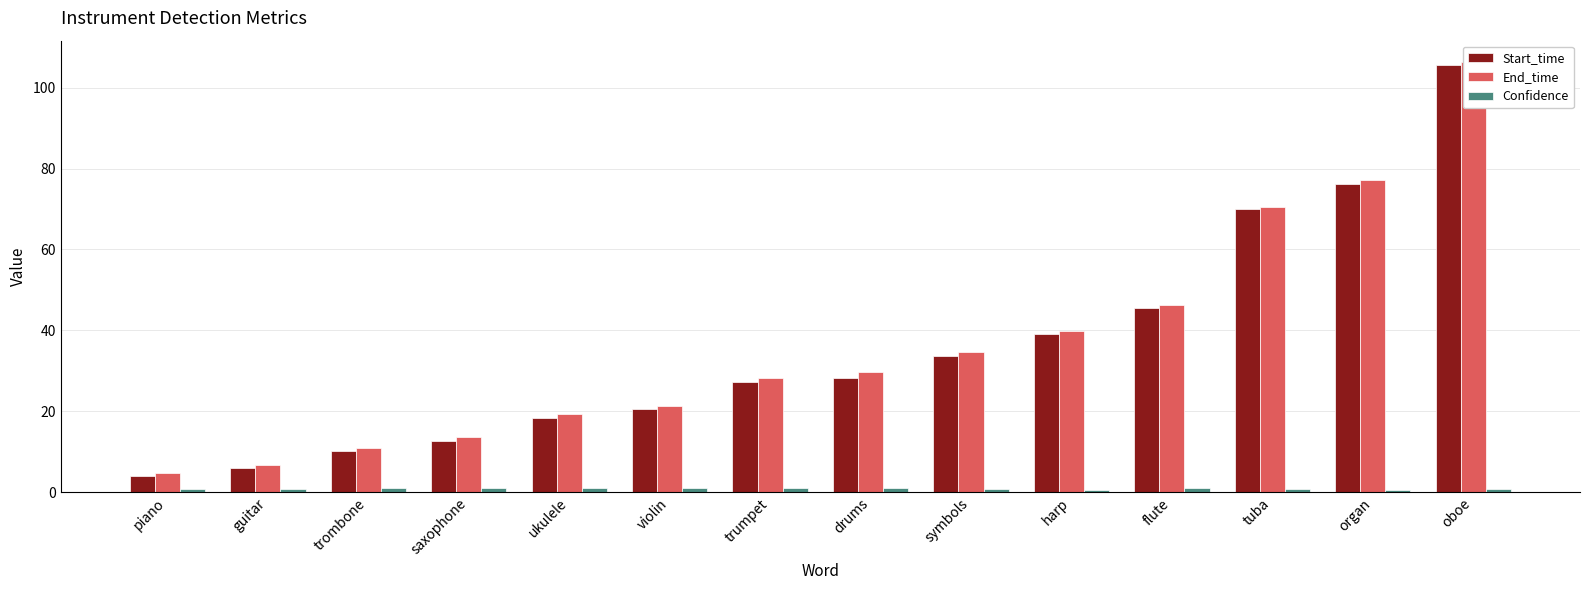

What is the difference between the highest and lowest values at piano?

3.8